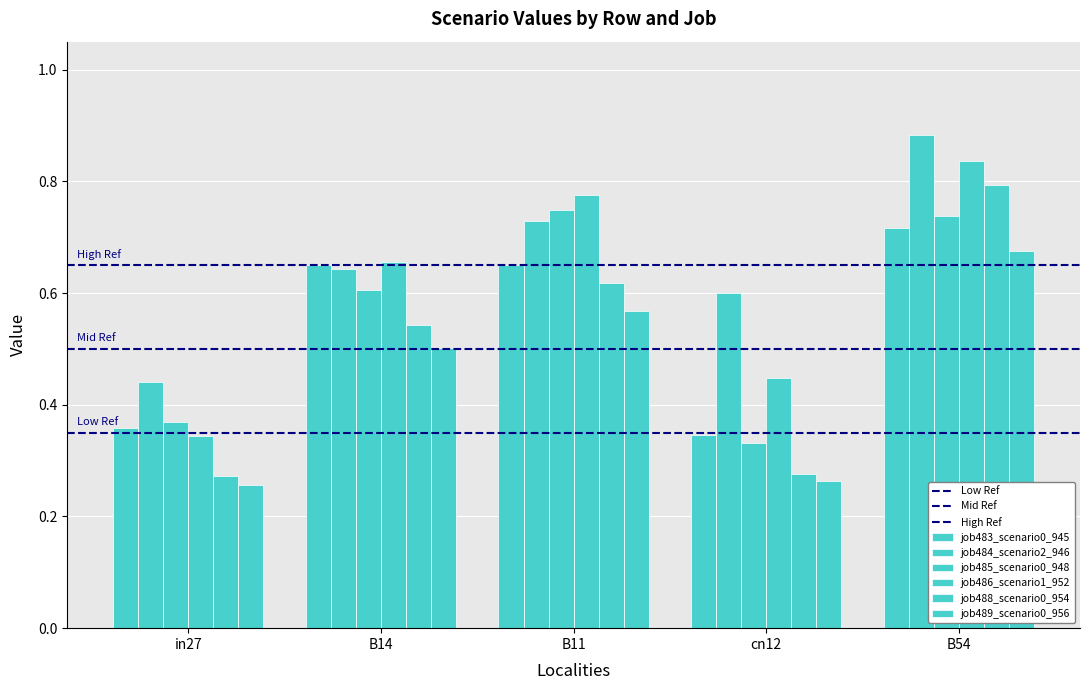

Is the value of job484_scenario2_946 at B54 greater than the value of job486_scenario1_952 at in27?

Yes